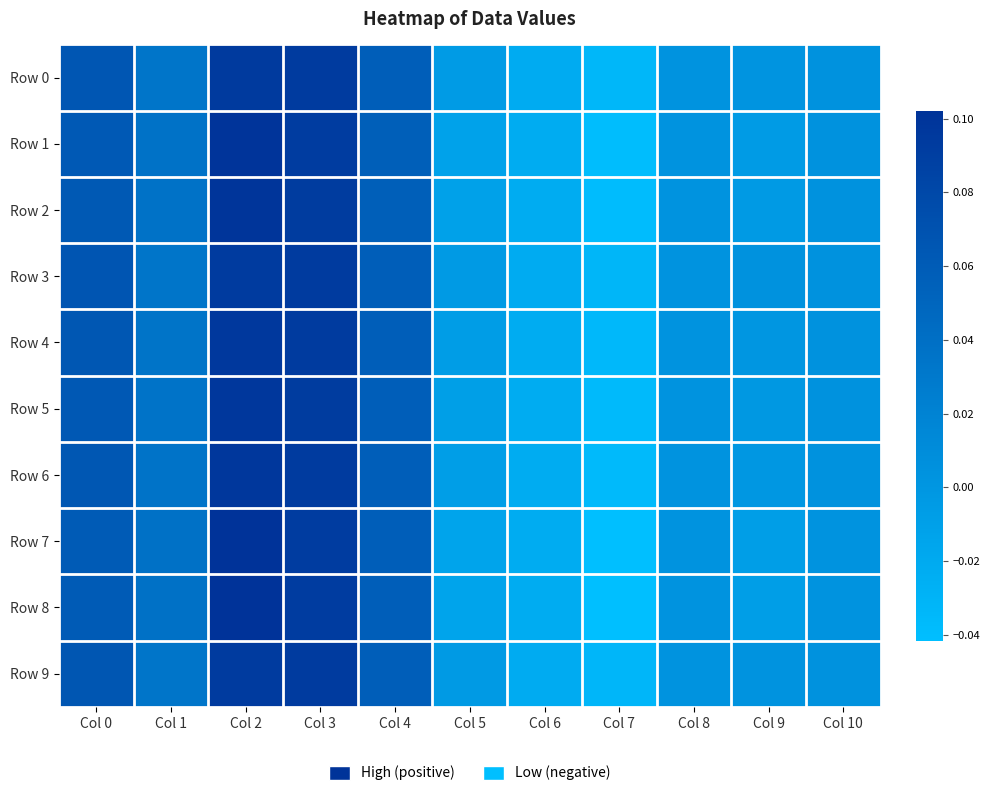

What is the greatest value displayed?

0.1